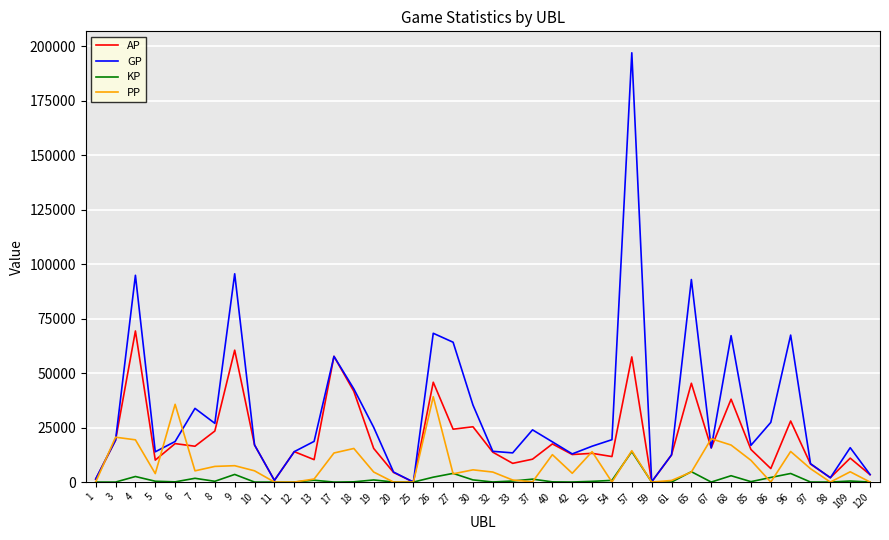

What is the average value of the KP series?

1232.3